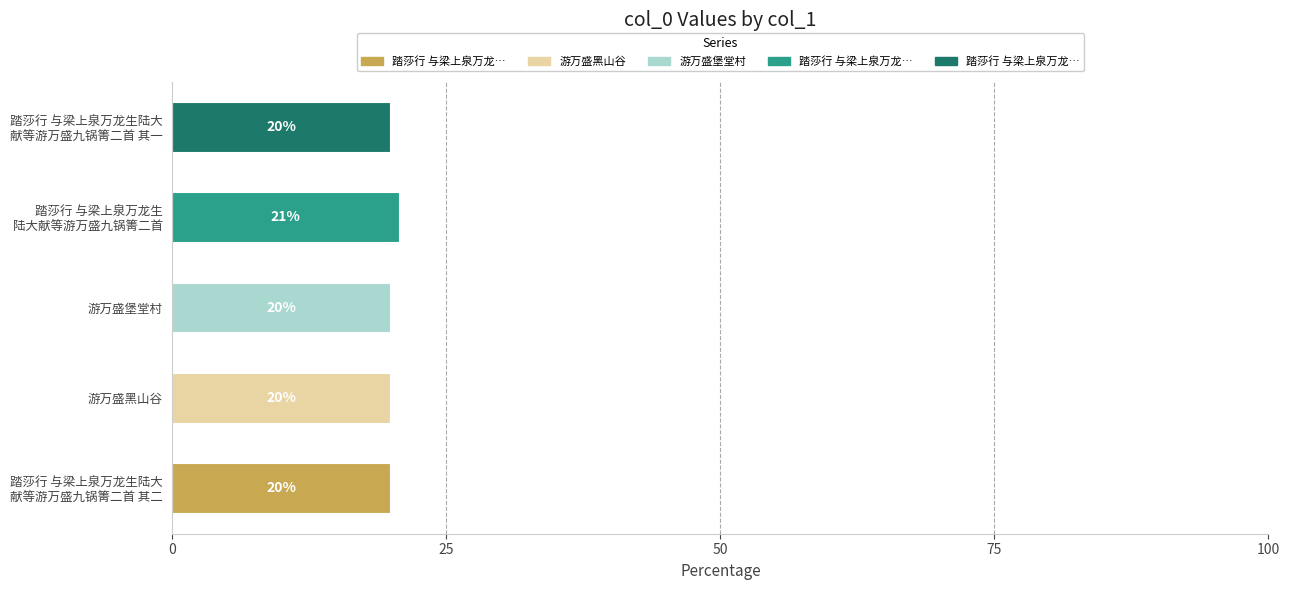

Does the chart contain any negative values?

No